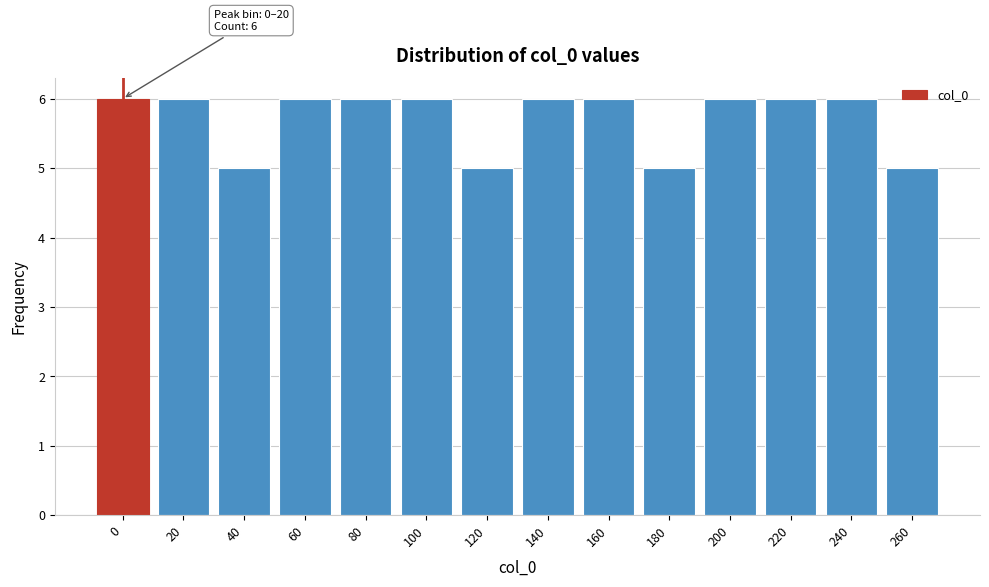

Reading left to right, transcribe all the data shown in this chart.

0=6	20=6	40=5	60=6	80=6	100=6	120=5	140=6	160=6	180=5	200=6	220=6	240=6	260=5